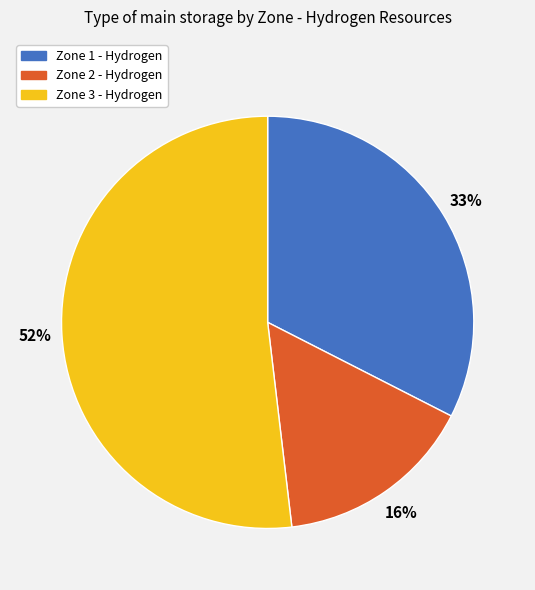

How many segments does this pie chart have?

3